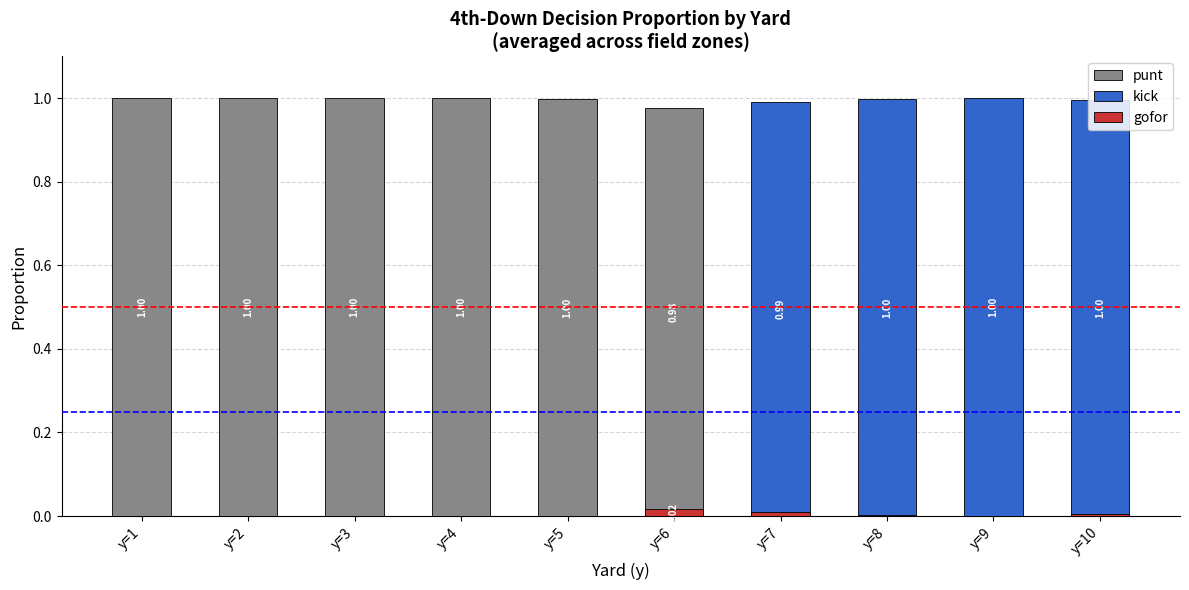

At y=4, list the series in order from largest to smallest.

punt, gofor, kick